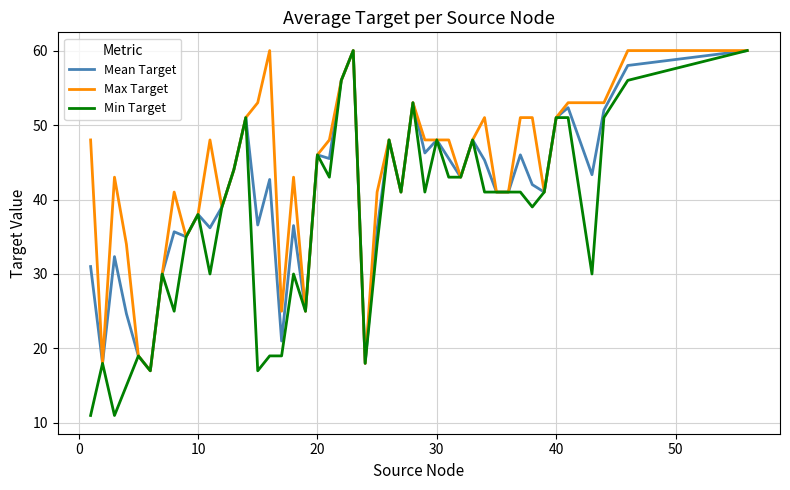

What is the greatest value displayed?

60.0